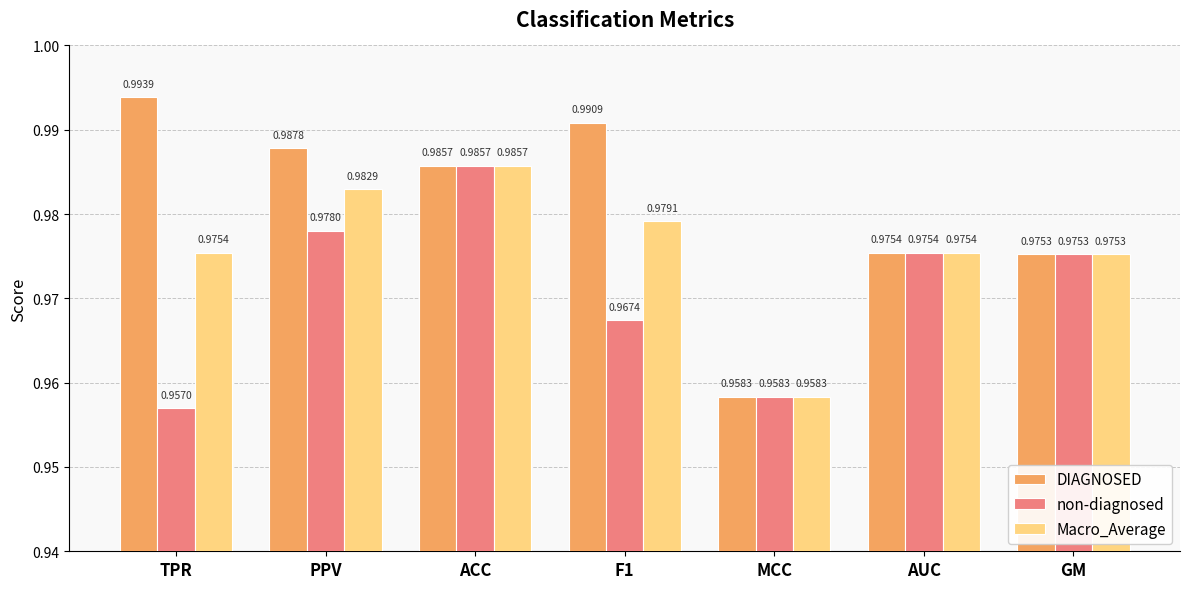

Rank the categories by DIAGNOSED value from lowest to highest.

MCC, GM, AUC, ACC, PPV, F1, TPR